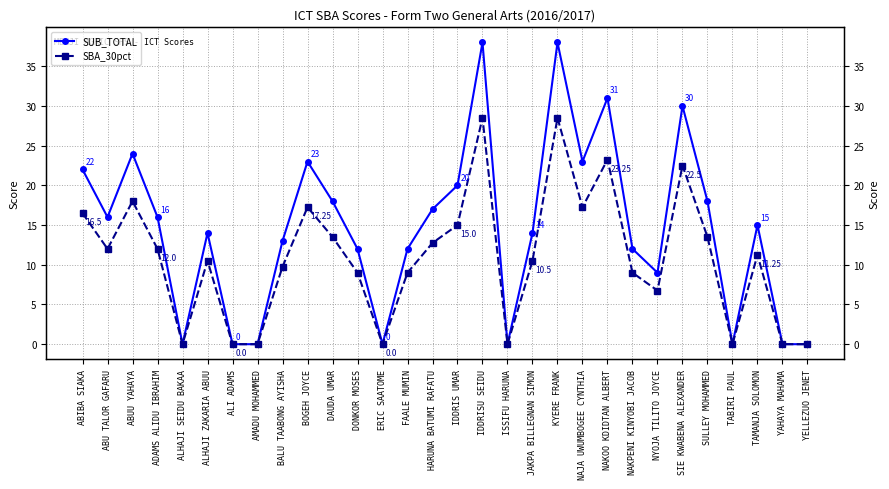

The value of SUB_TOTAL at ERIC SAATOME is 0.0. True or false?

True